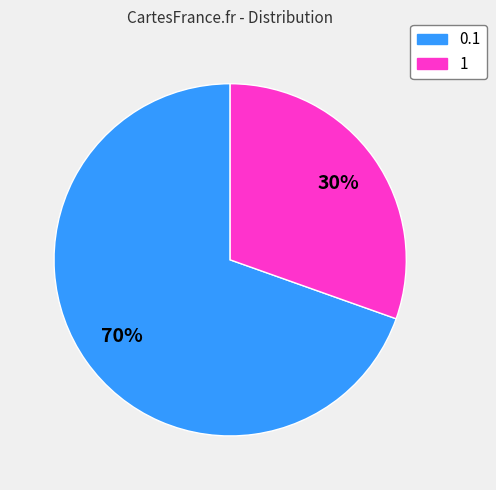

Which has a higher value, 1 or 0.1?

0.1